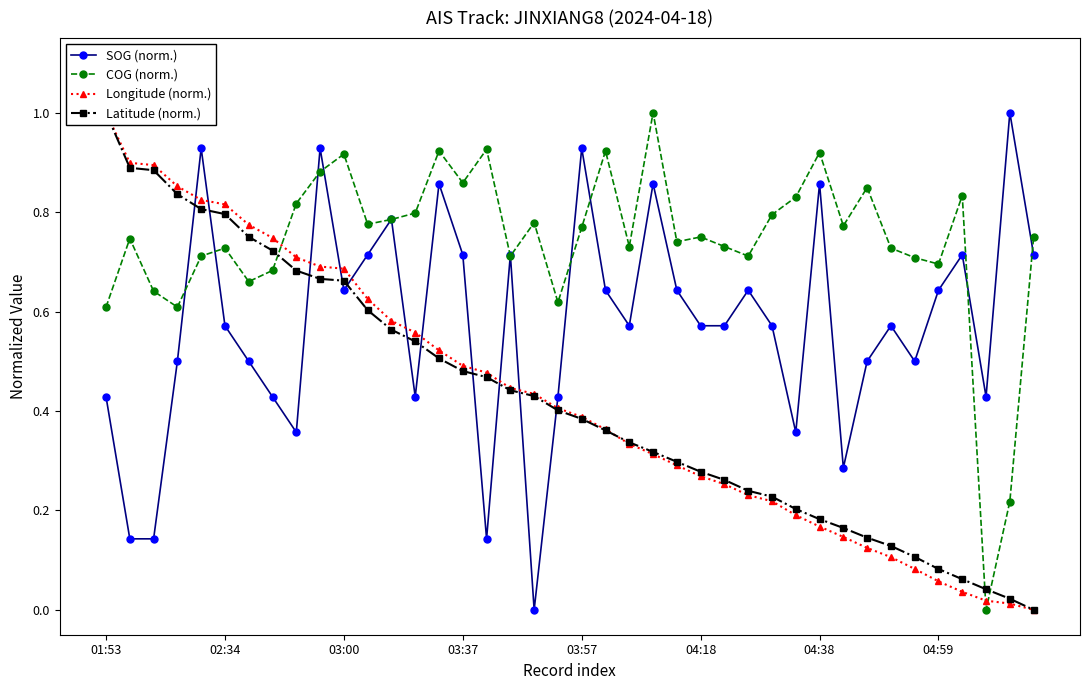

What is the difference between the second highest and minimum values in the Longitude (norm.) series?

0.9